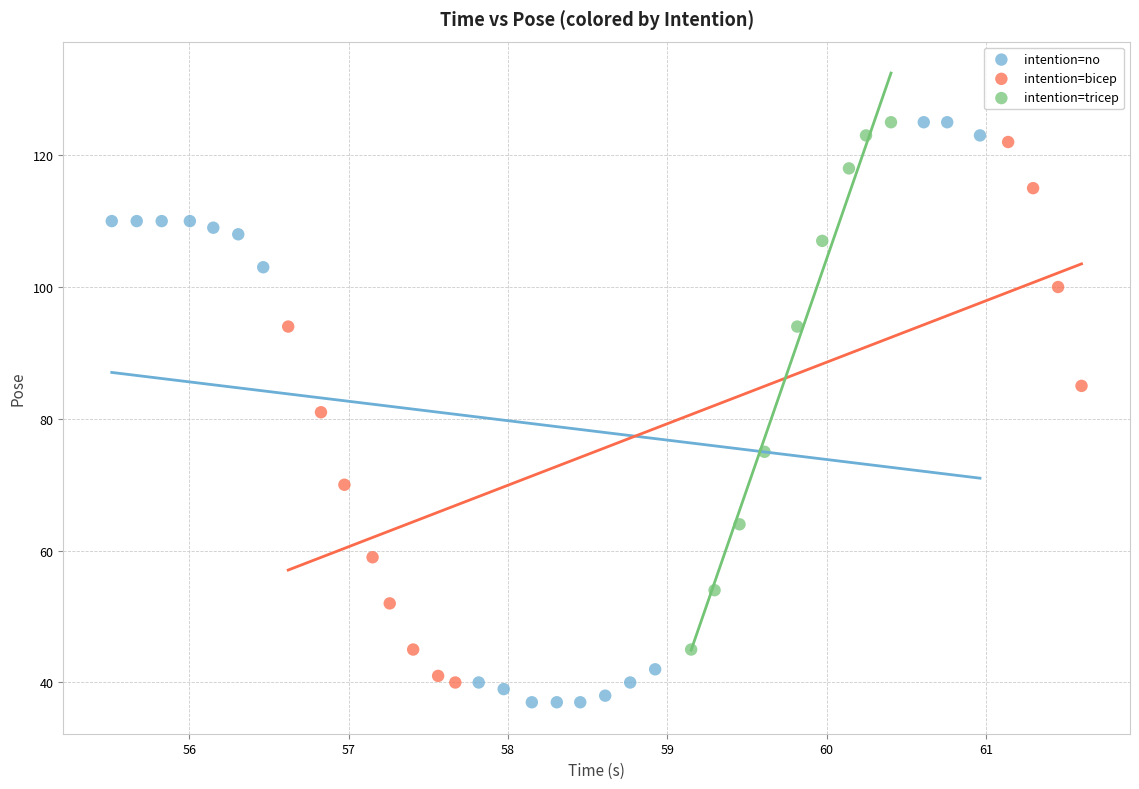

Which series has the widest spread of Y values?

intention=no